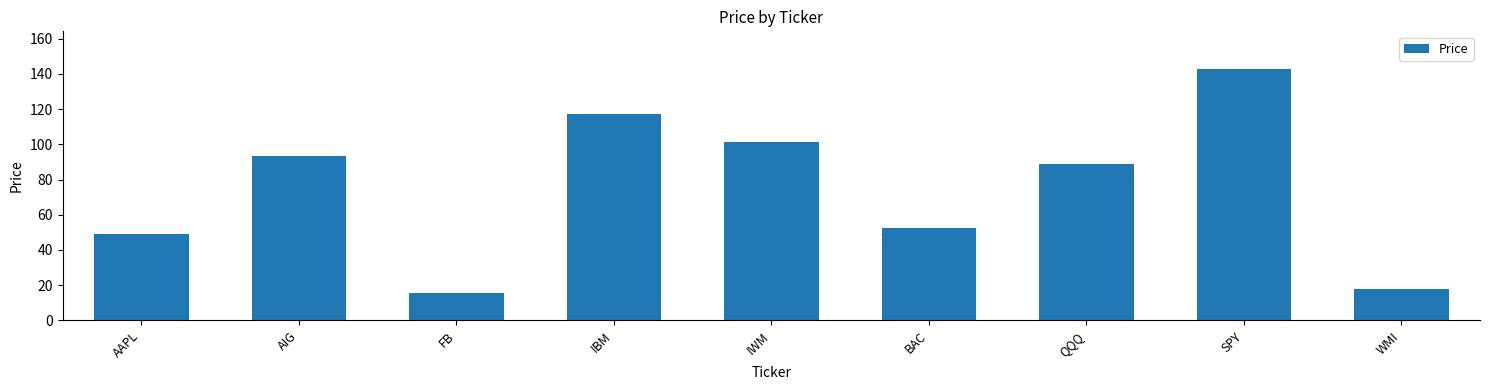

What is the difference between the second highest and minimum values?

101.2